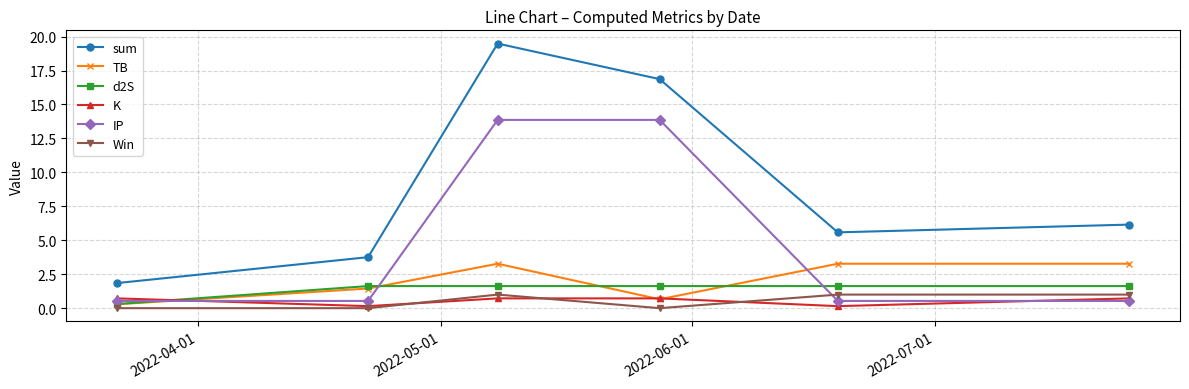

What is the sum of all d2S values?

8.4